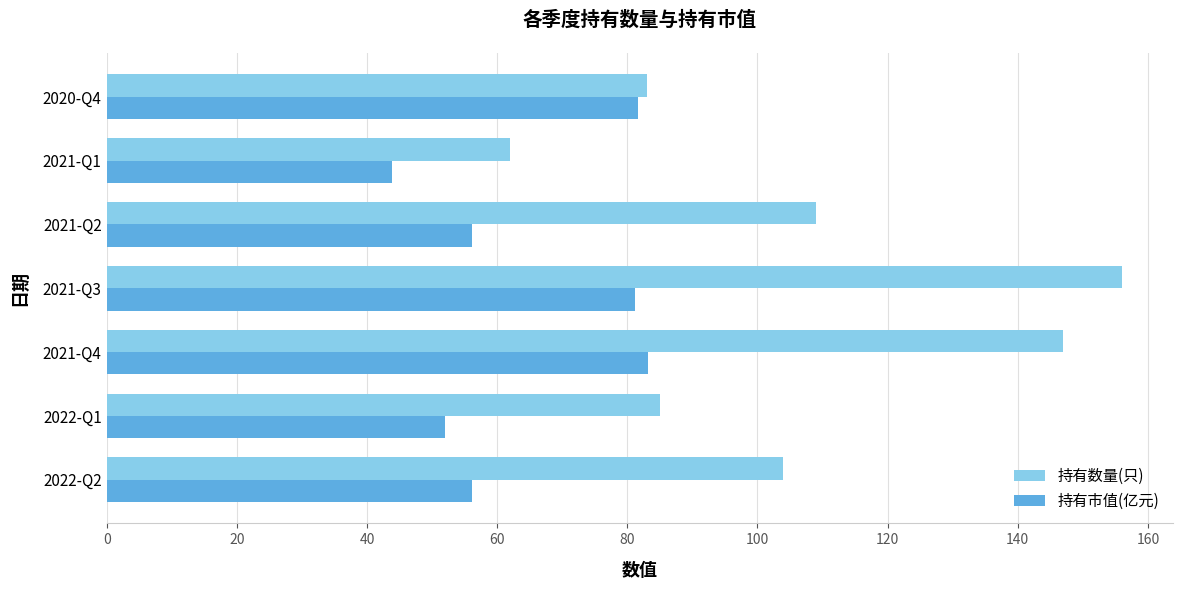

What is the spread (max minus min) of values at 2022-Q2?

47.9